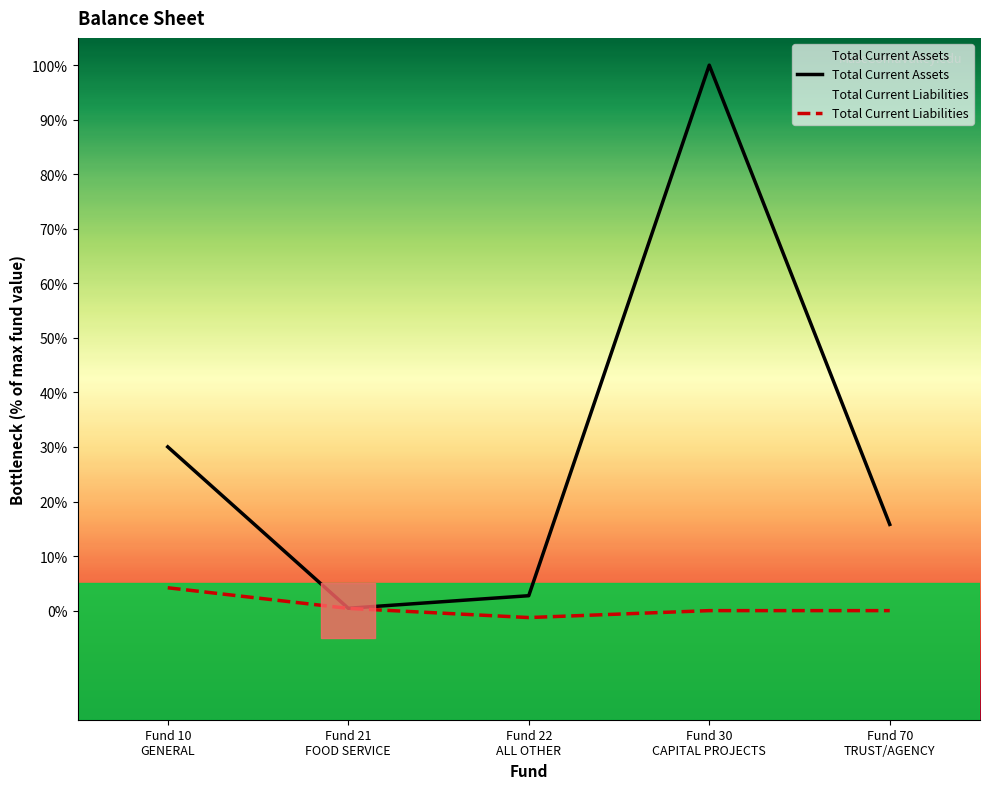

How many series are shown in this chart?

2